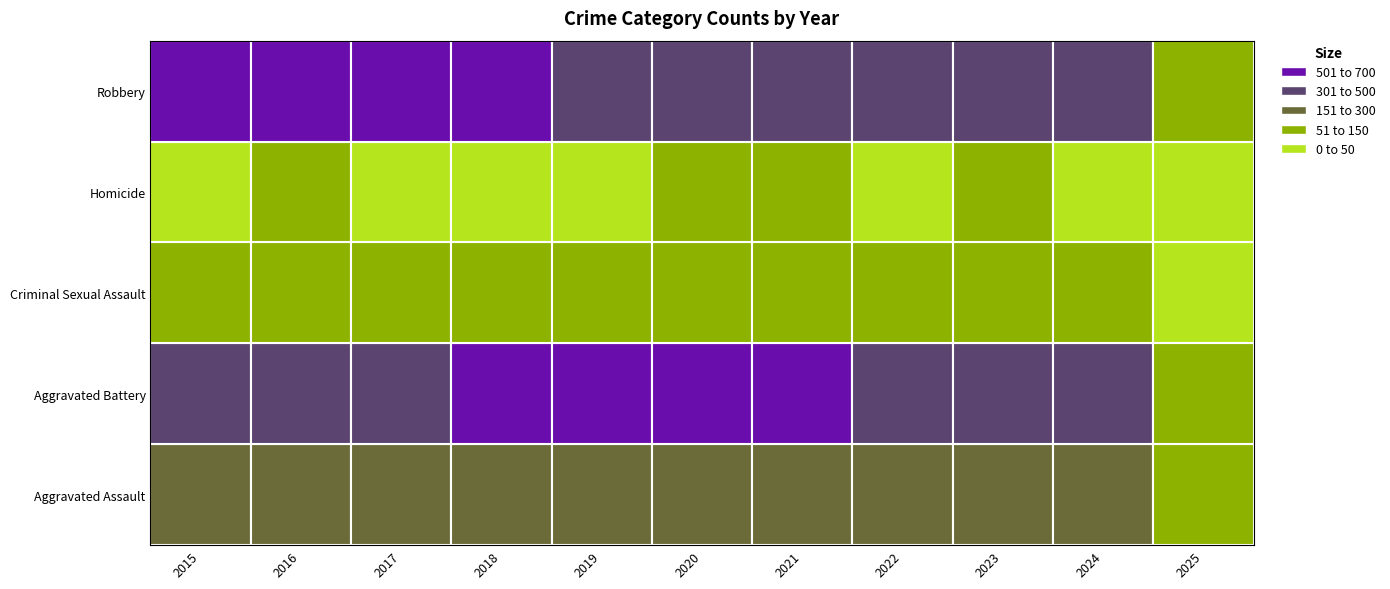

How many data points does each series have?

11